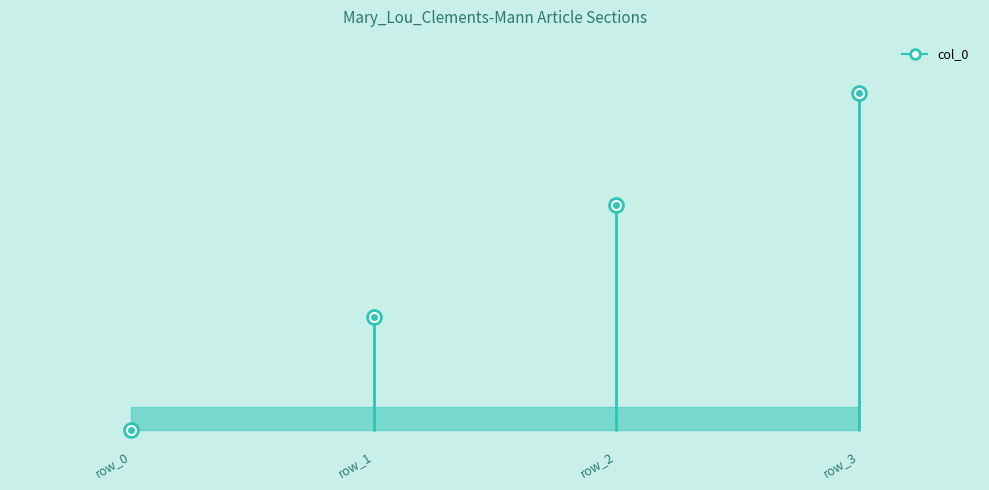

Which label corresponds to the smallest value in the chart?

row_0